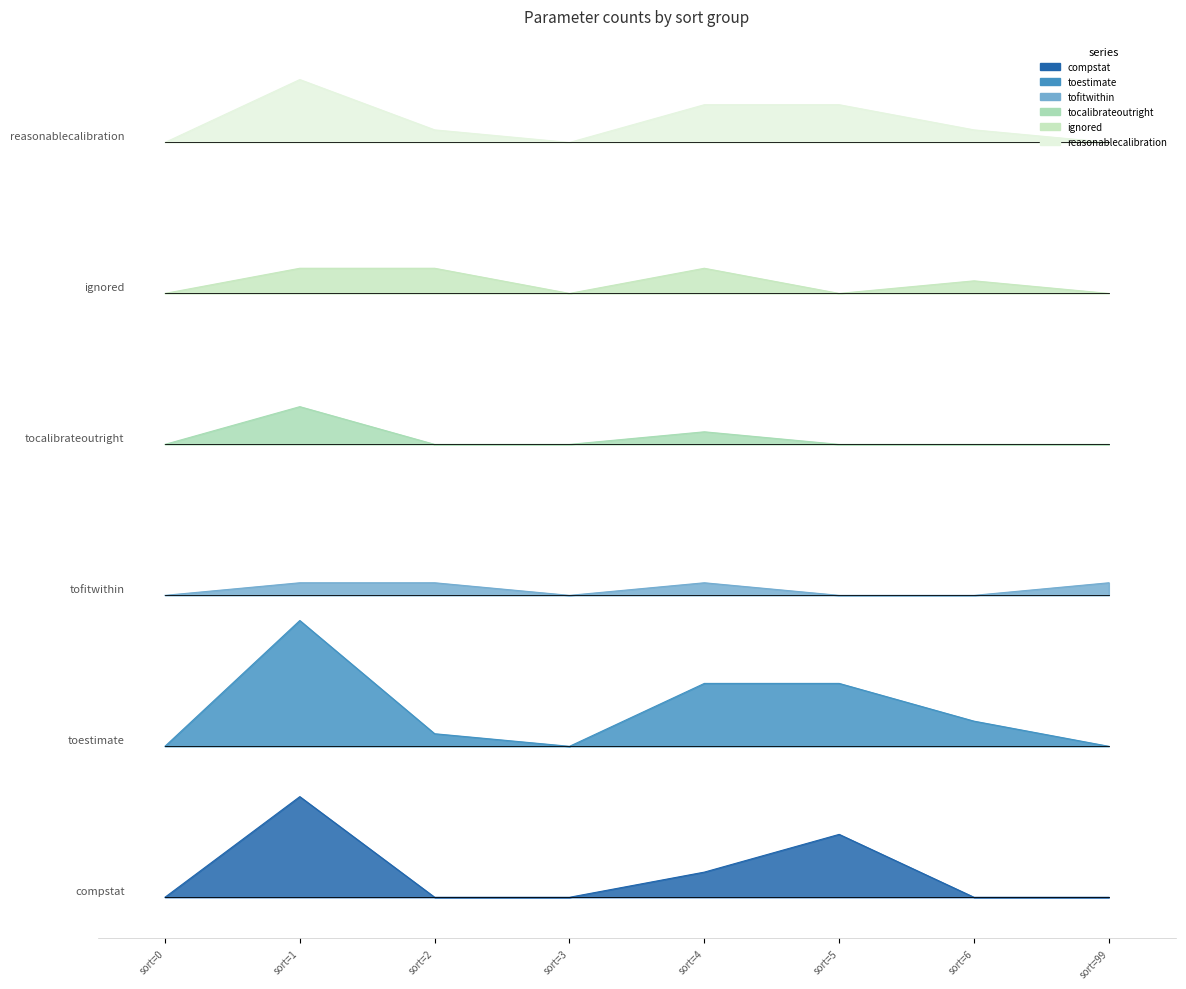

Which series has the widest spread of values?

toestimate